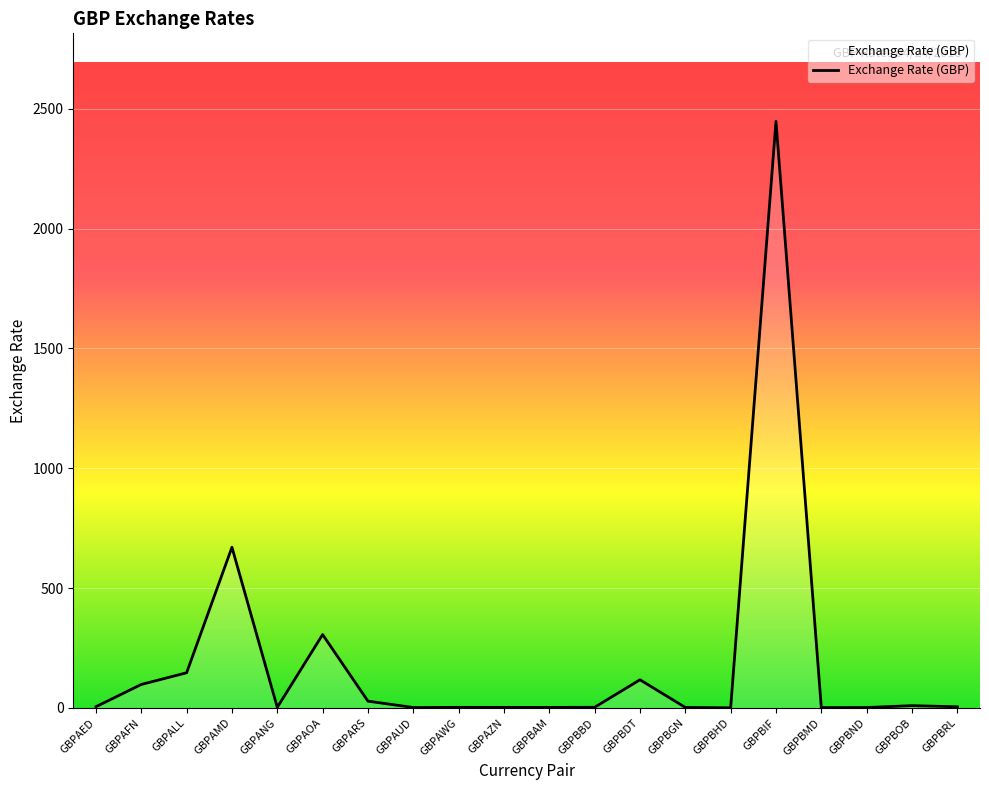

What is the difference between the maximum and minimum values?

2447.4